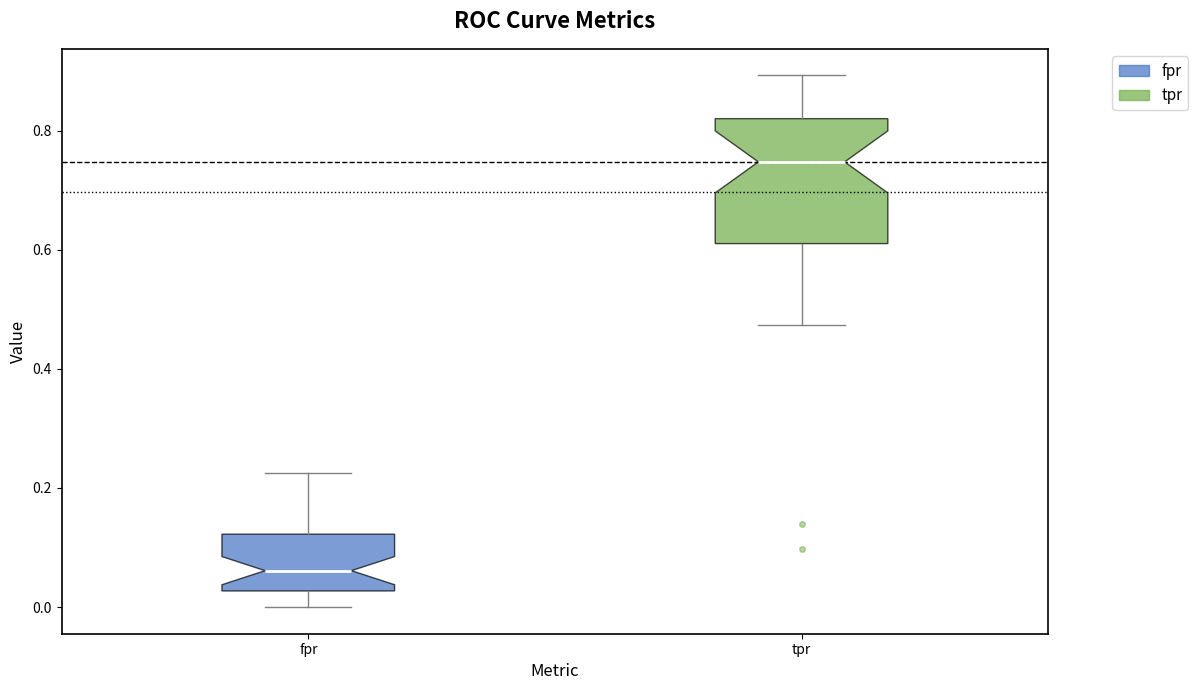

Reading left to right, read every box against the y-axis: the position of its median line, the range the box covers, and the ends of its whiskers. The values are not printed on the chart, so give them approximately, as read against the axis.

fpr: median 0.06, box 0.02 to 0.12, whiskers 0.00 to 0.22
tpr: median 0.74, box 0.62 to 0.82, whiskers 0.48 to 0.90